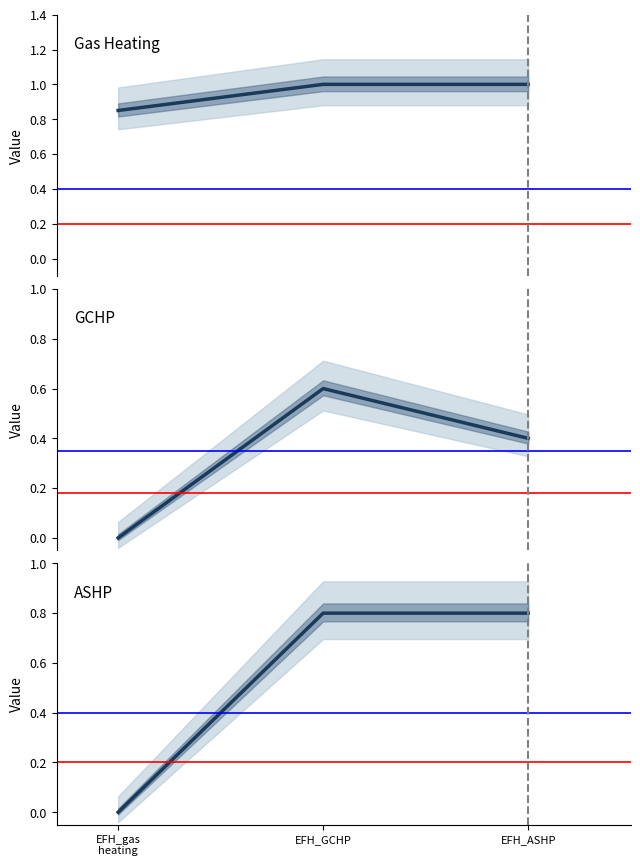

Reading left to right, what are all the values shown in this chart?

efficiency: EFH_gas
heating=0.8	EFH_GCHP=1.0	EFH_ASHP=1.0
quality grade: EFH_gas
heating=0.0	EFH_GCHP=0.6	EFH_ASHP=0.4
factor icing: EFH_gas
heating=0.0	EFH_GCHP=0.8	EFH_ASHP=0.8